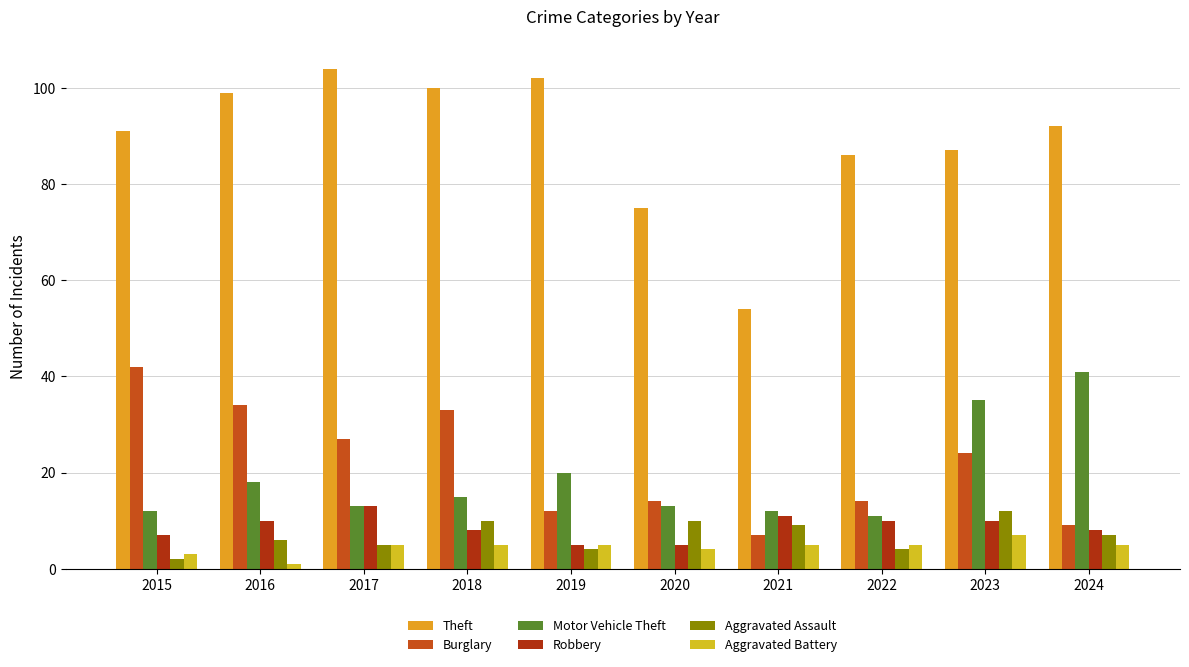

Which category has the lowest value in the Aggravated Battery series?

2016